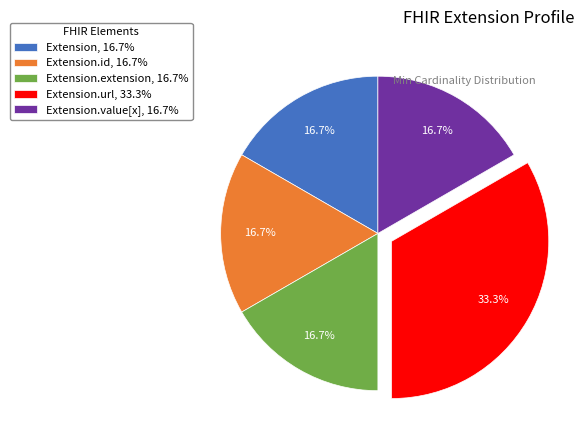

Count the number of slices in the pie.

5